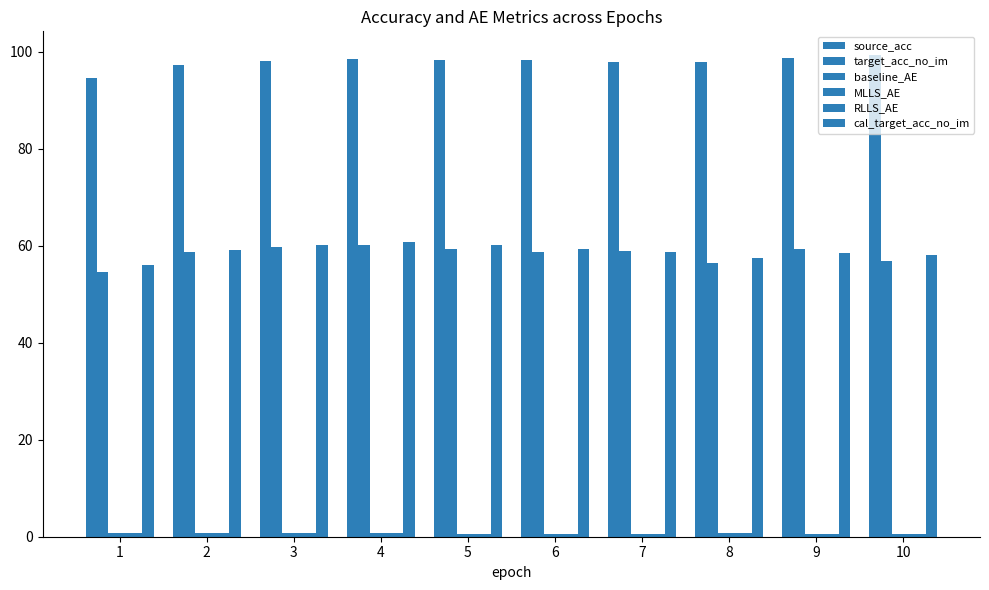

Count the RLLS_AE values in the range 0 to 1.

10